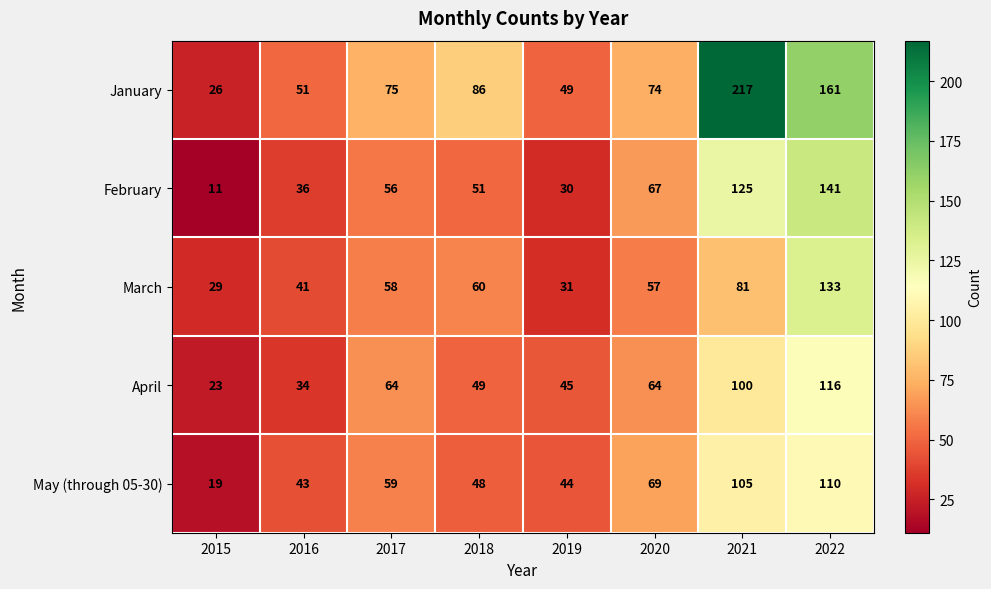

What is the sum of all January values?

739